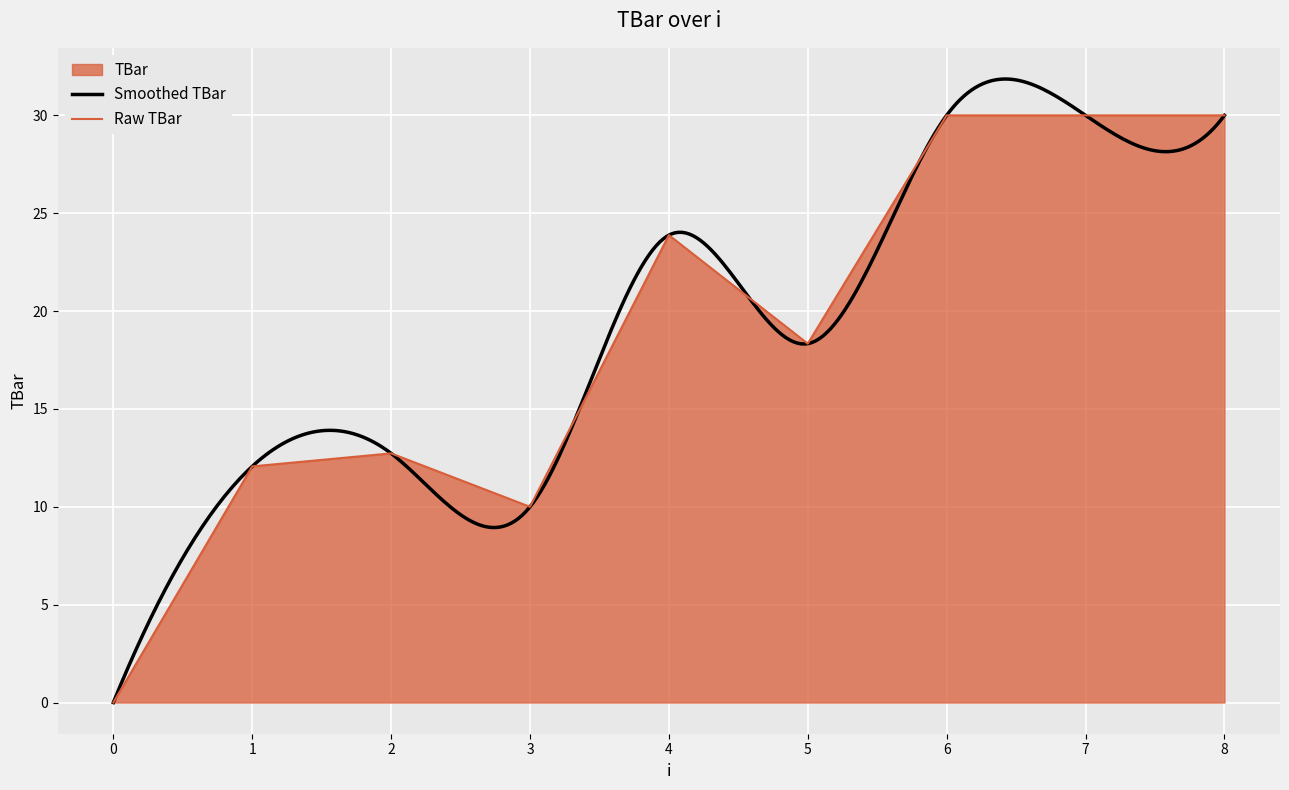

The value at 0 is 18.3. True or false?

False